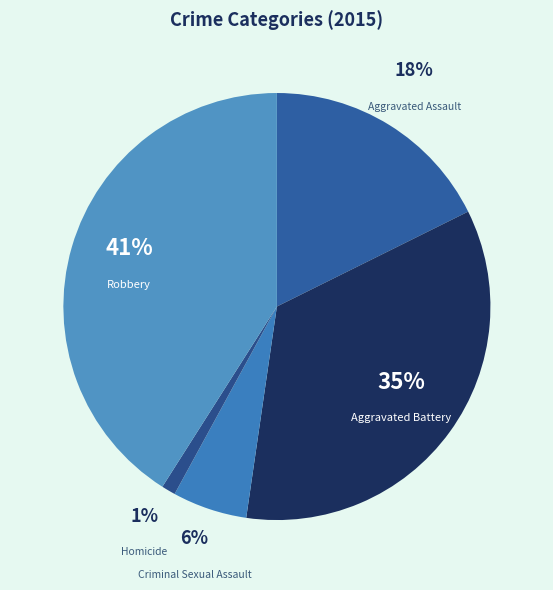

How many segments does this pie chart have?

5